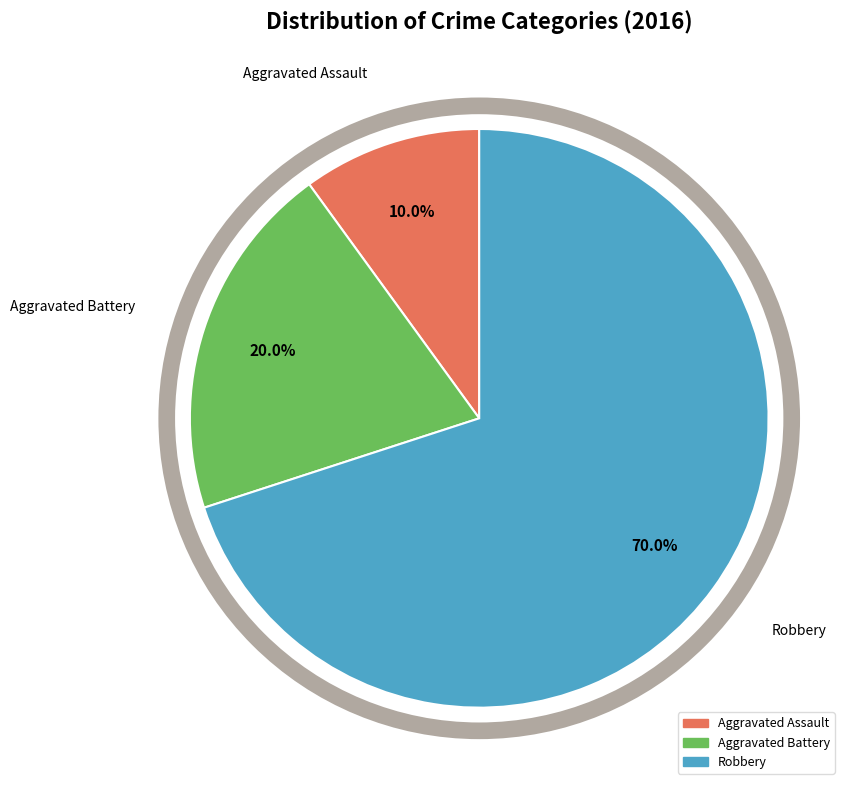

What portion of the pie excludes Robbery?

30.0%